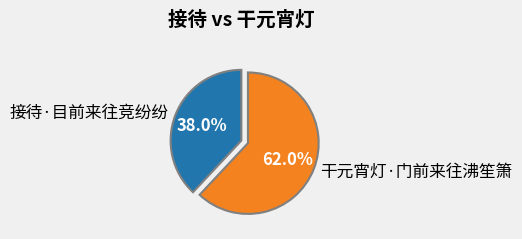

What portion of the pie excludes 干元宵灯·门前来往沸笙箫?

38.0%